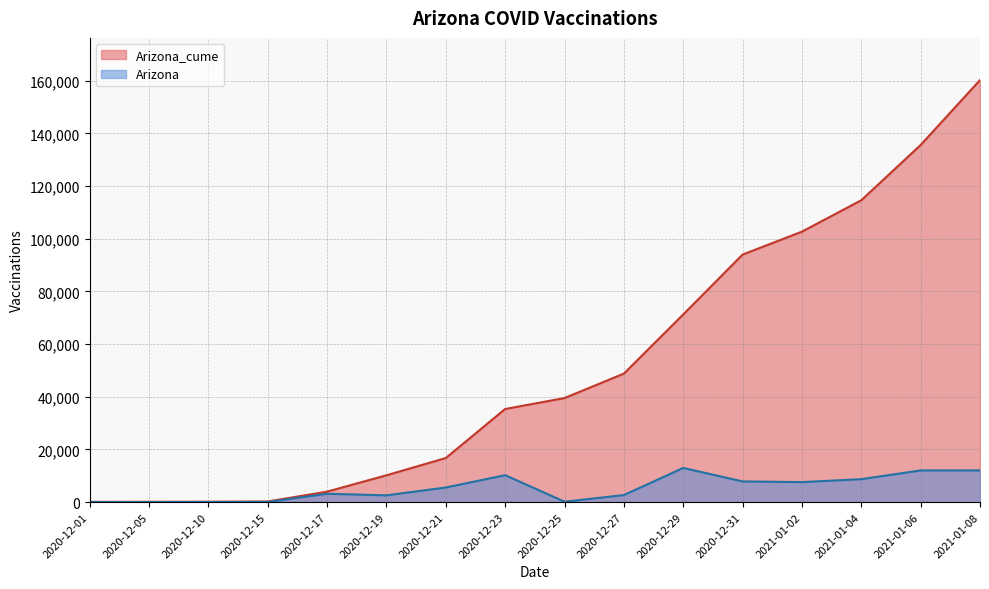

Rank the series by their average value, from lowest to highest.

Arizona, Arizona_cume